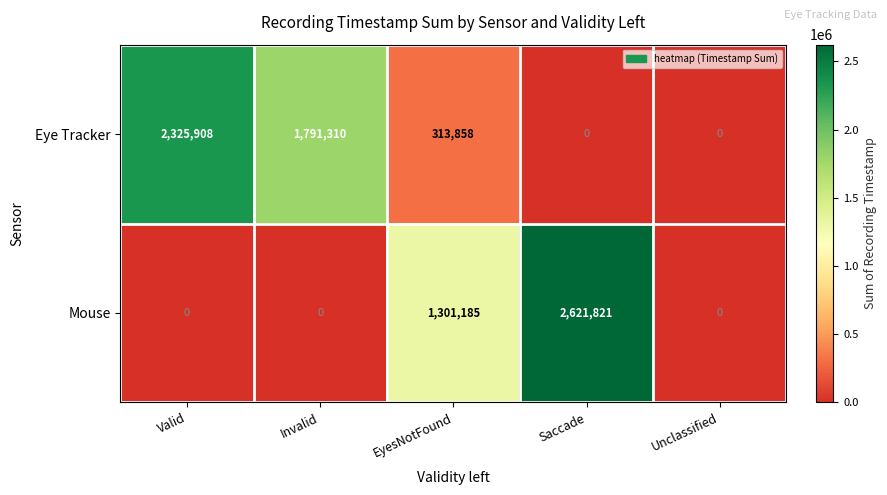

Which series has the widest spread of values?

Mouse